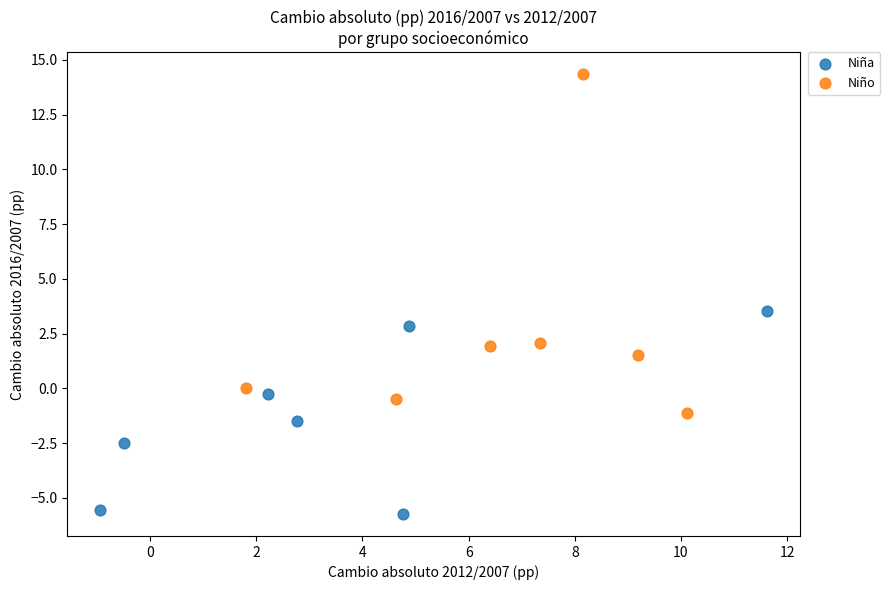

Which series contains the lowest Y value?

Niña